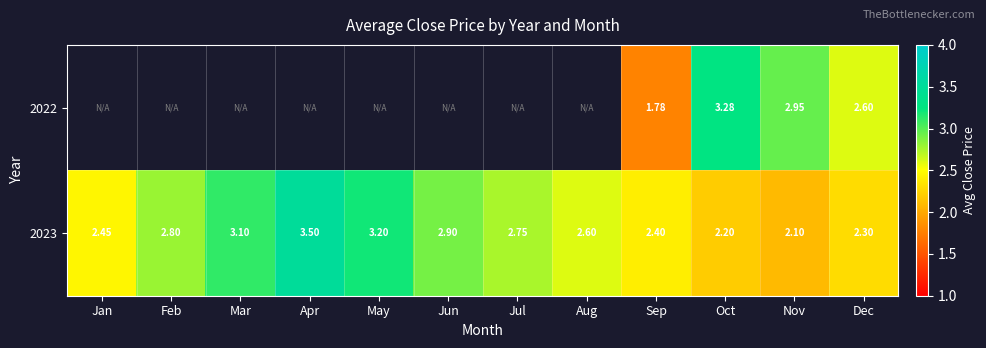

Which category has the highest value in the 2023 series?

Apr